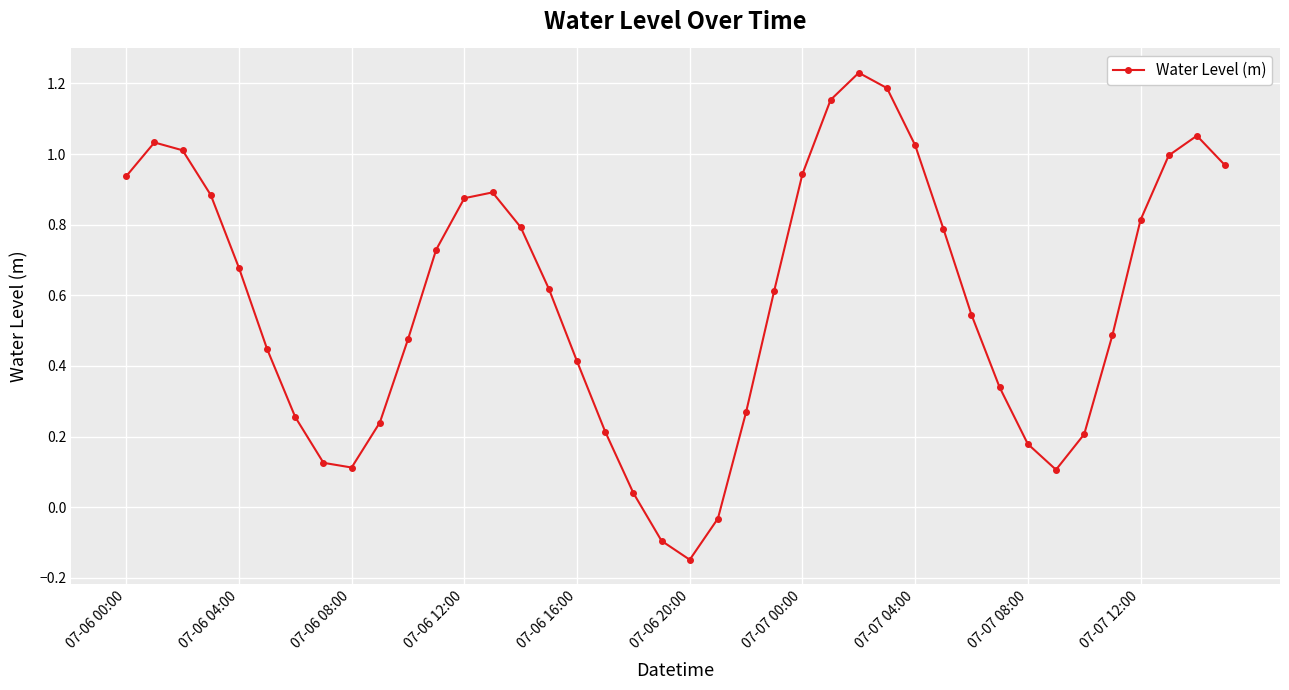

True or false: there are more than 0 points higher than both neighbors.

True